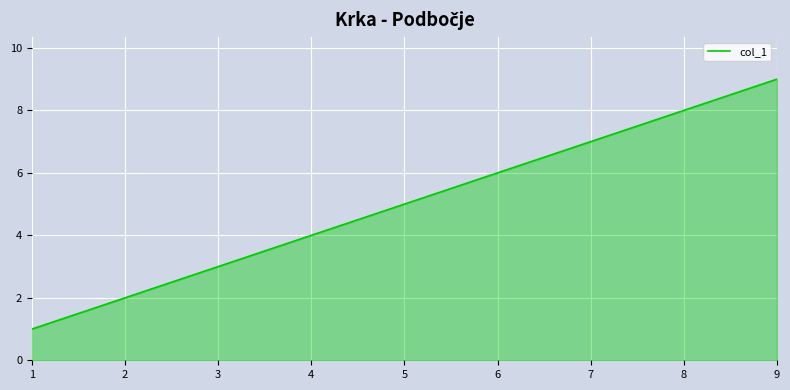

What is the change in value from 1 to 2?

+1